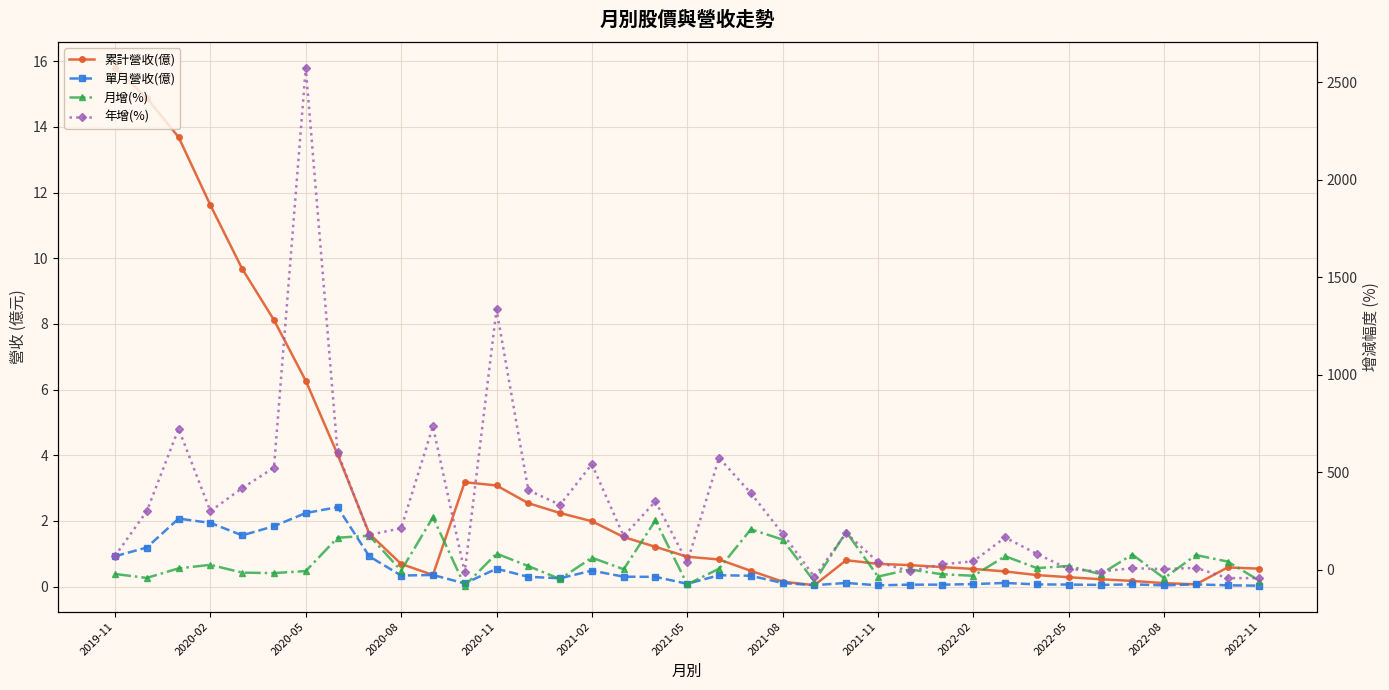

Is the value of 累計營收(億) at 26 greater than the value of 單月營收(億) at 33?

Yes